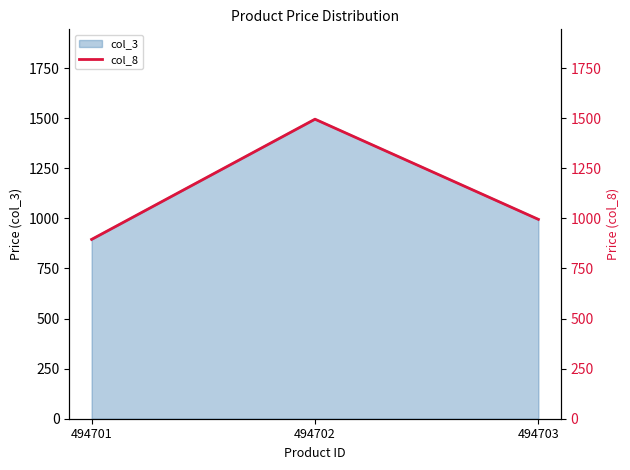

What is the sum of all values?

3385